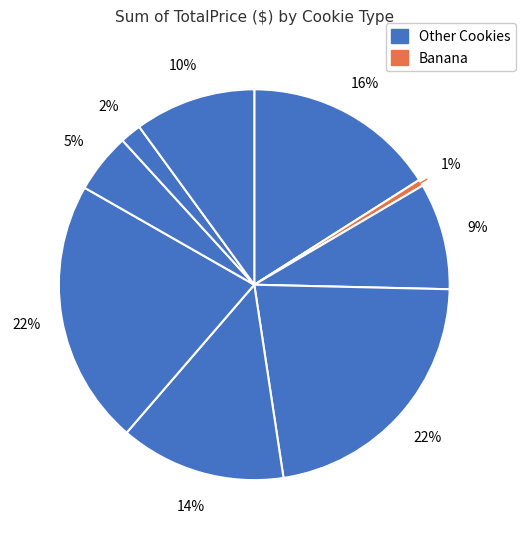

How many slices are in this pie chart?

9